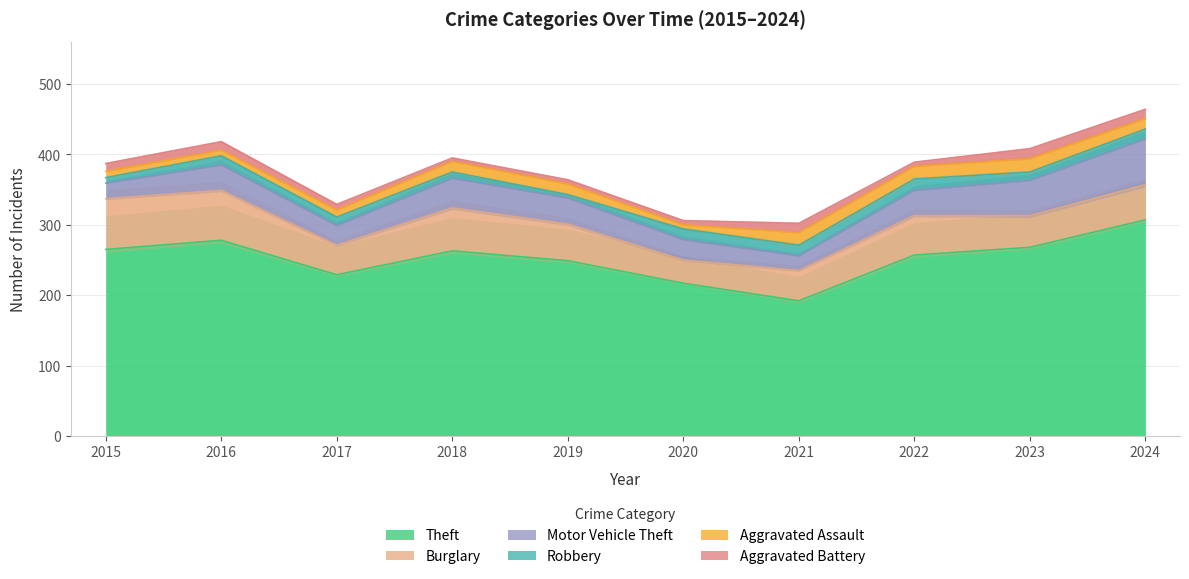

Reading left to right, list all the values displayed in this chart.

Theft: 265	278	229	263	249	217	192	257	268	307
Burglary: 72	71	42	61	52	33	43	56	45	50
Motor Vehicle Theft: 22	36	28	42	37	29	21	36	50	65
Robbery: 8	13	12	9	5	15	15	16	12	14
Aggravated Assault: 9	8	10	15	15	6	18	18	19	15
Aggravated Battery: 11	12	8	5	6	6	13	6	14	13